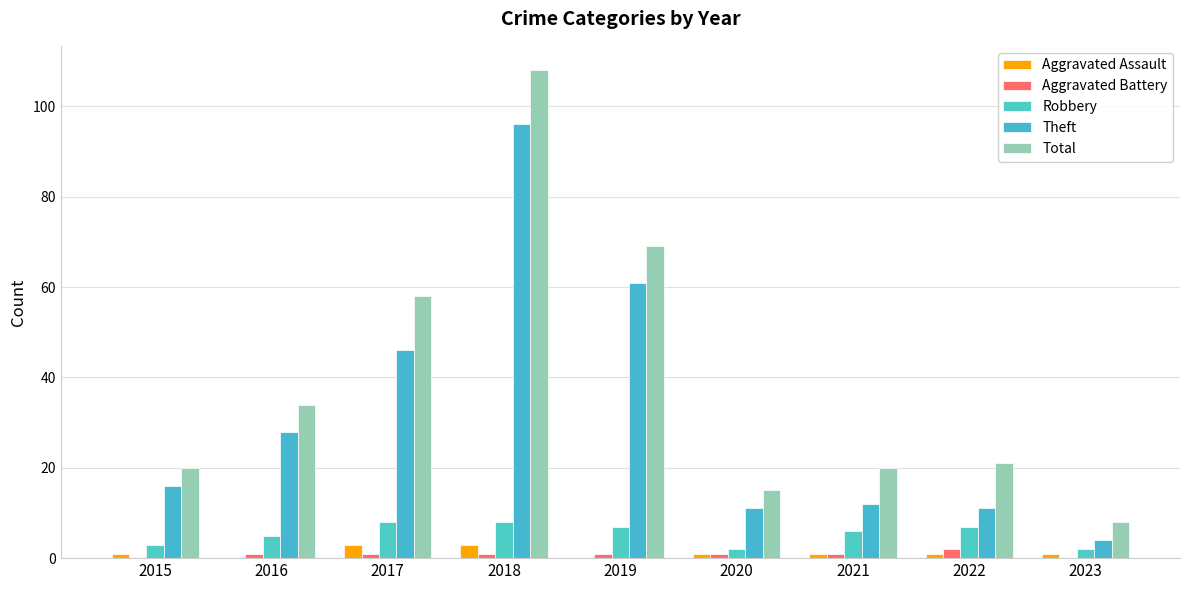

At which category is the sum across all series the highest?

2018